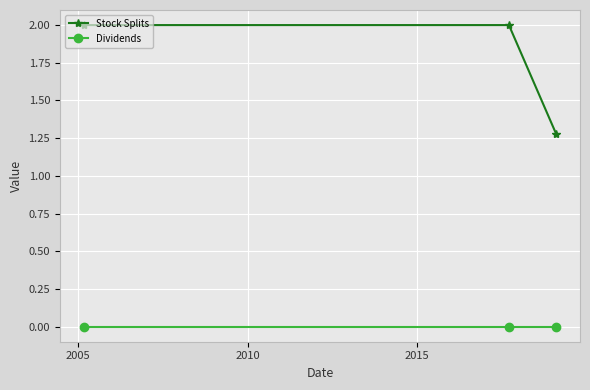

Which series has the largest range (max minus min)?

Stock Splits